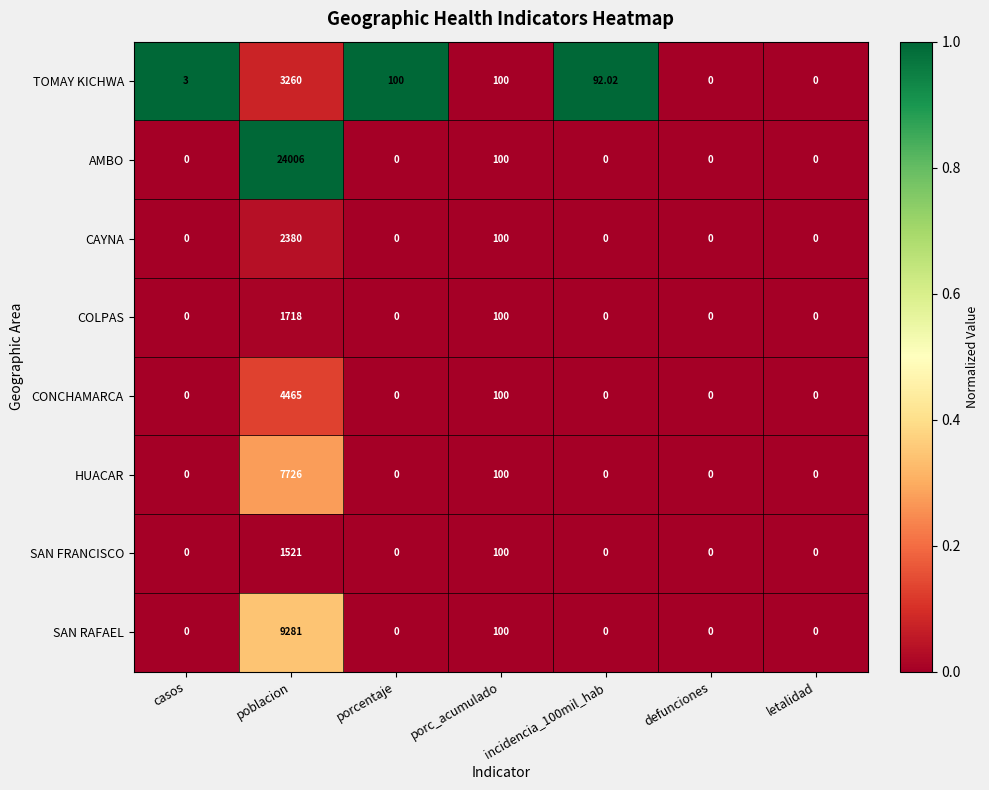

How many data points does each series have?

7